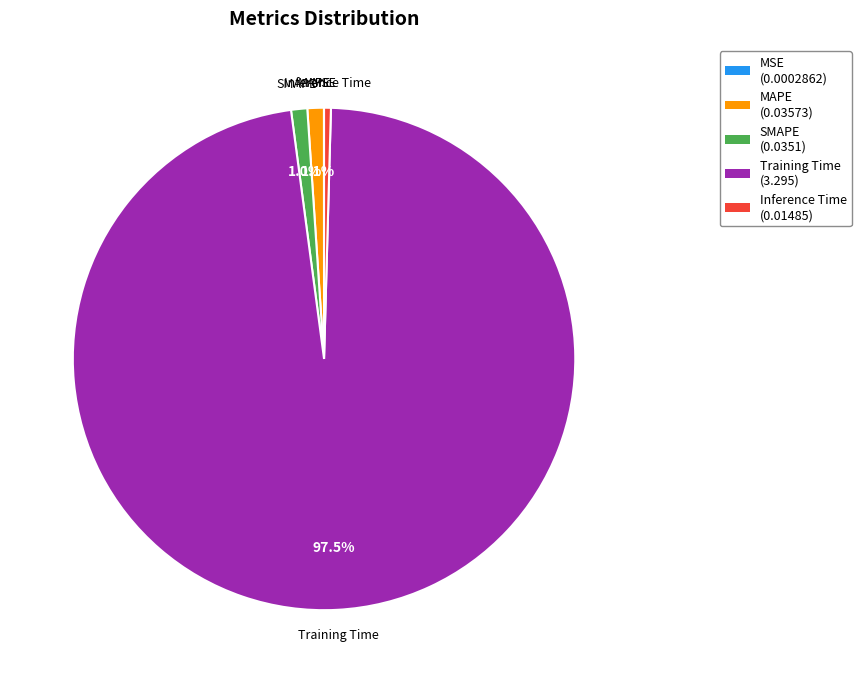

Do Training Time and Inference Time together represent more than half of the pie?

Yes